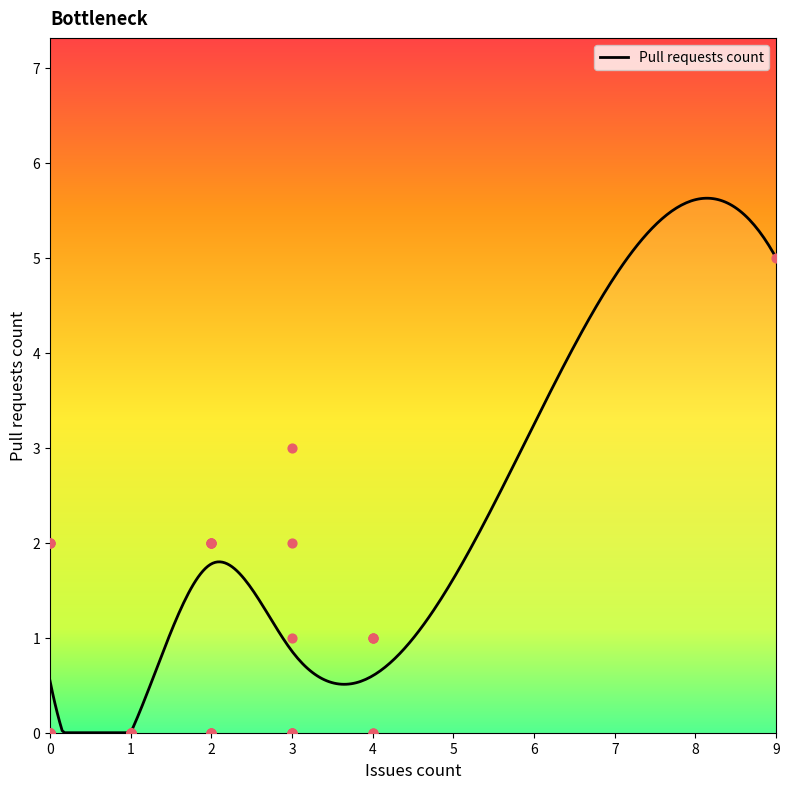

Which has a higher value, 9 or 3?

9